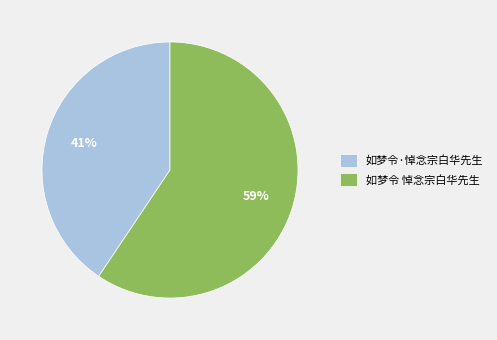

How many slices are in this pie chart?

2